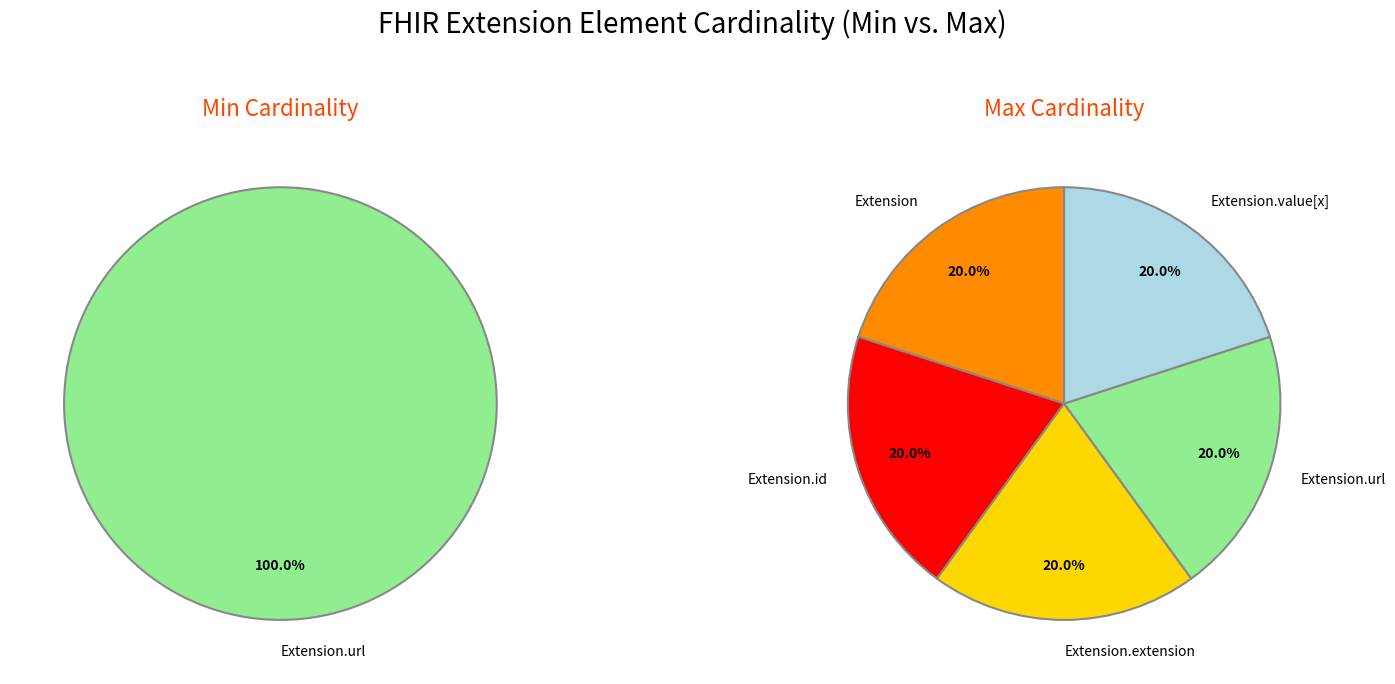

Is there any slice that represents more than half of the pie?

Yes